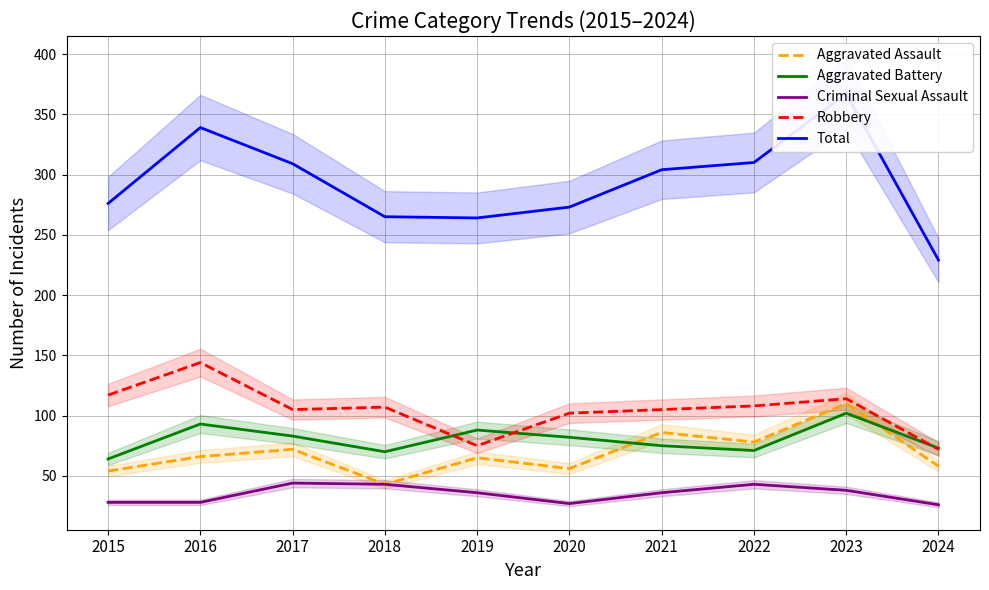

Reading right to left, extract all data points from this chart.

Aggravated Assault: 58	110	78	86	56	65	43	72	66	54
Aggravated Battery: 73	102	71	75	82	88	70	83	93	64
Criminal Sexual Assault: 26	38	43	36	27	36	43	44	28	28
Robbery: 72	114	108	105	102	75	107	105	144	117
Total: 229	367	310	304	273	264	265	309	339	276